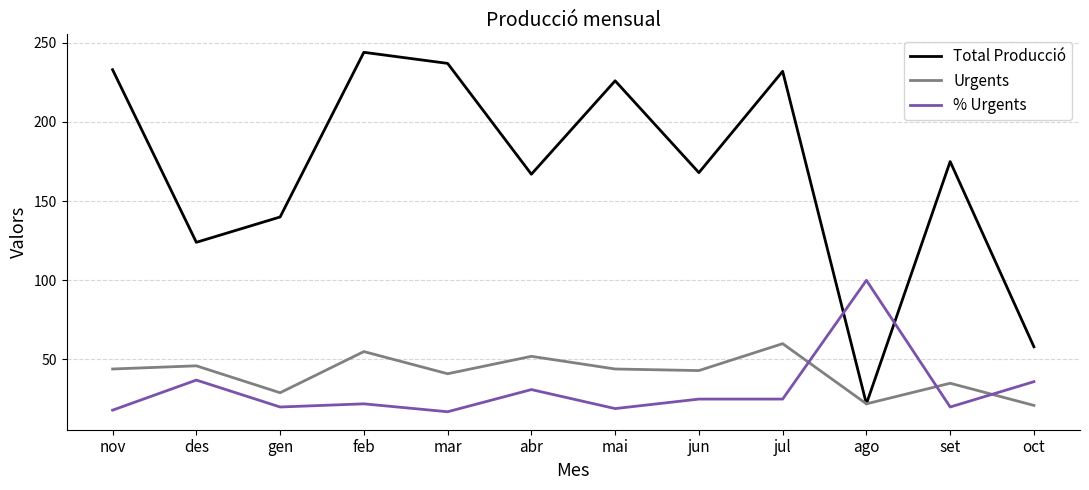

Where is the first local maximum for Total Producció?

feb